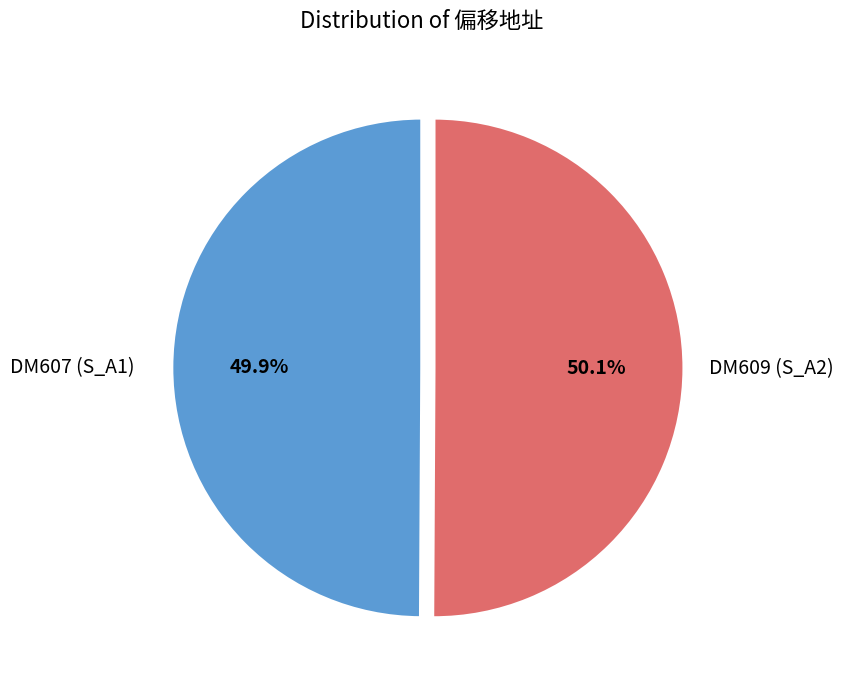

How many slices are in this pie chart?

2